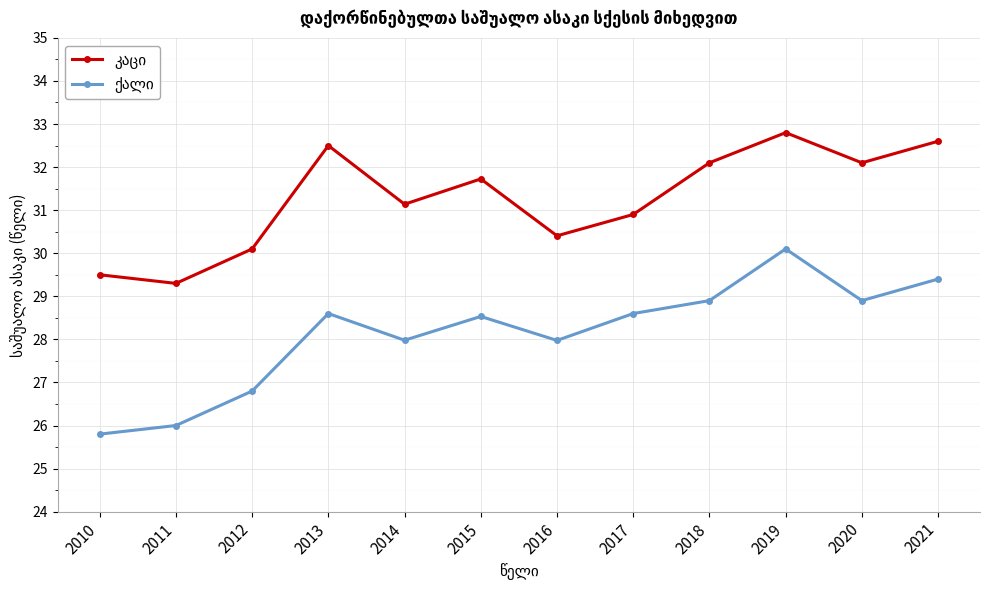

What is the total value across all series at 2012?

56.9